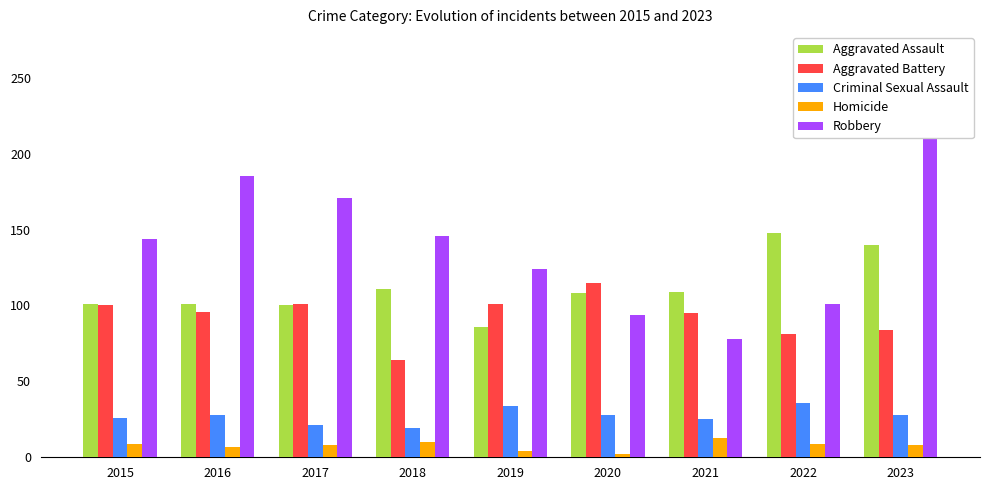

What is the sum of all Aggravated Battery values?

837